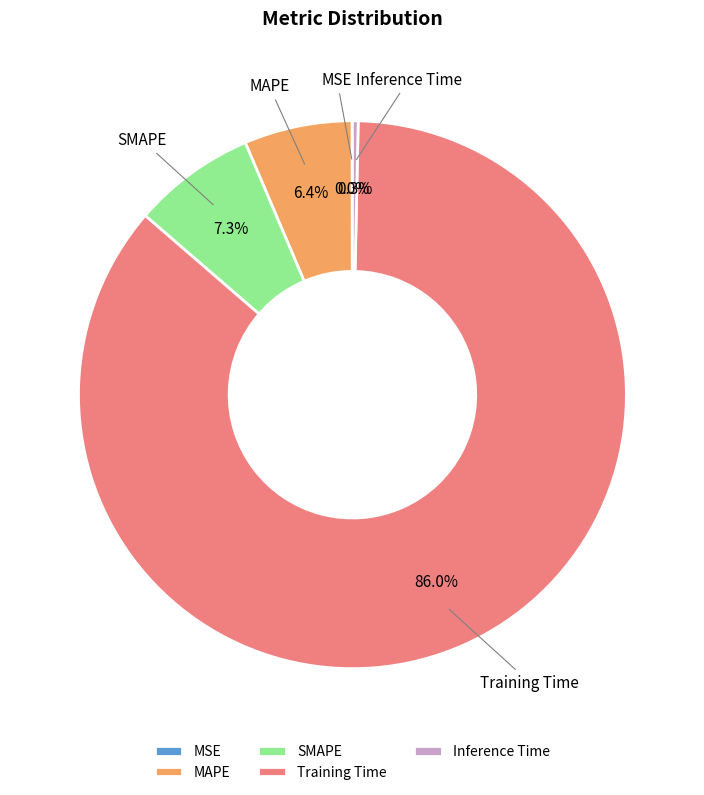

What is the largest slice in the pie chart?

Training Time